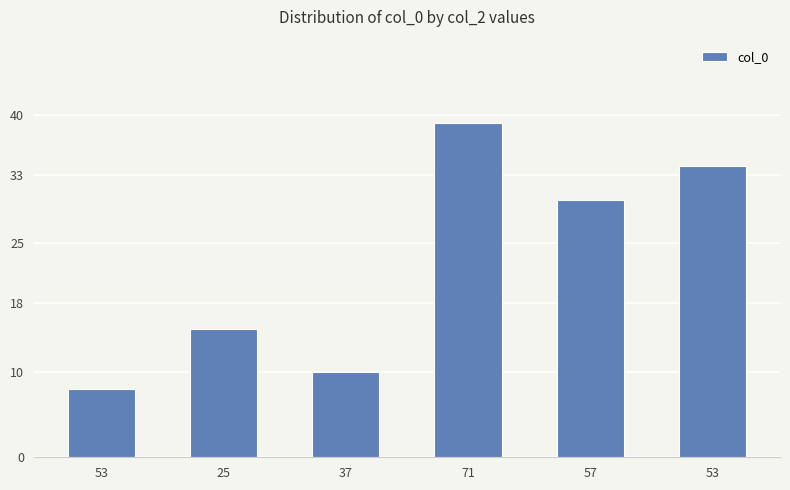

Count the number of categories in the chart.

6